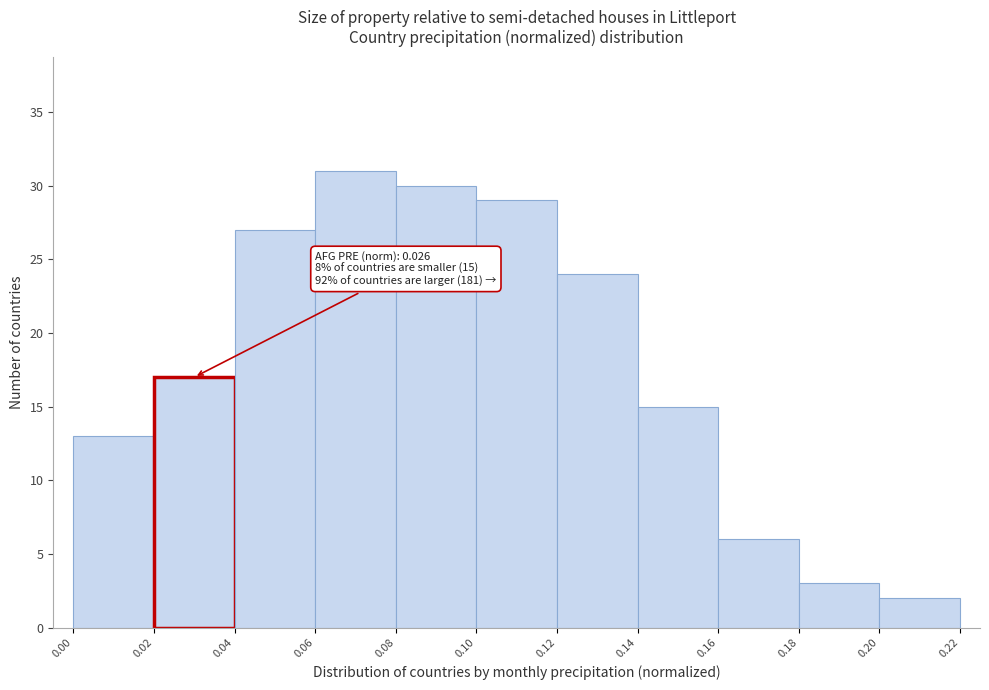

Which range on the x-axis has the tallest bar?

0.06 to 0.08